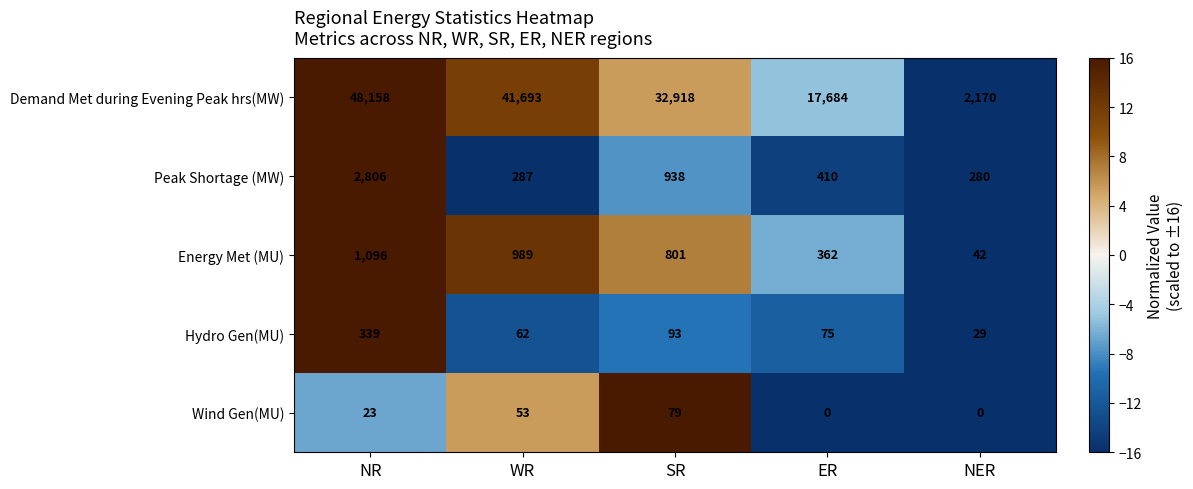

What is the lowest value of the Hydro Gen(MU) series?

29